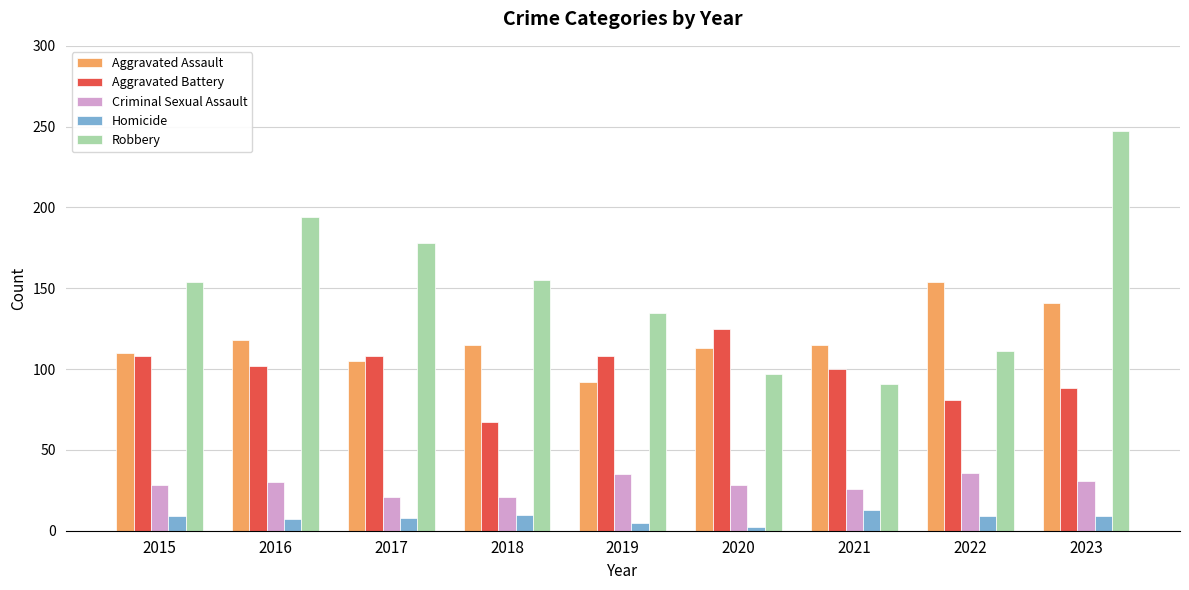

What is the total value across all series at 2023?

516